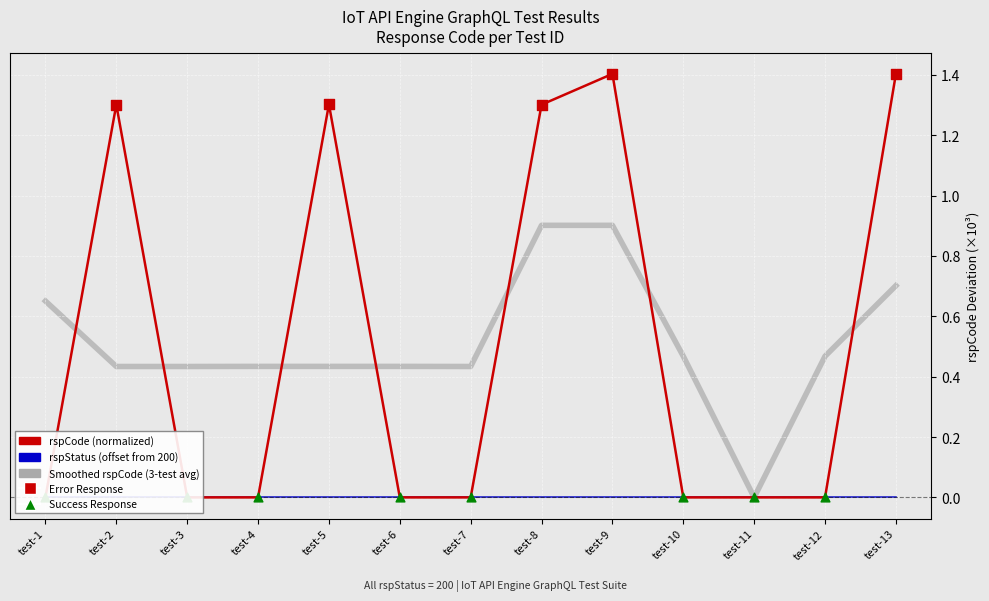

At which category is the sum across all series the highest?

test-9